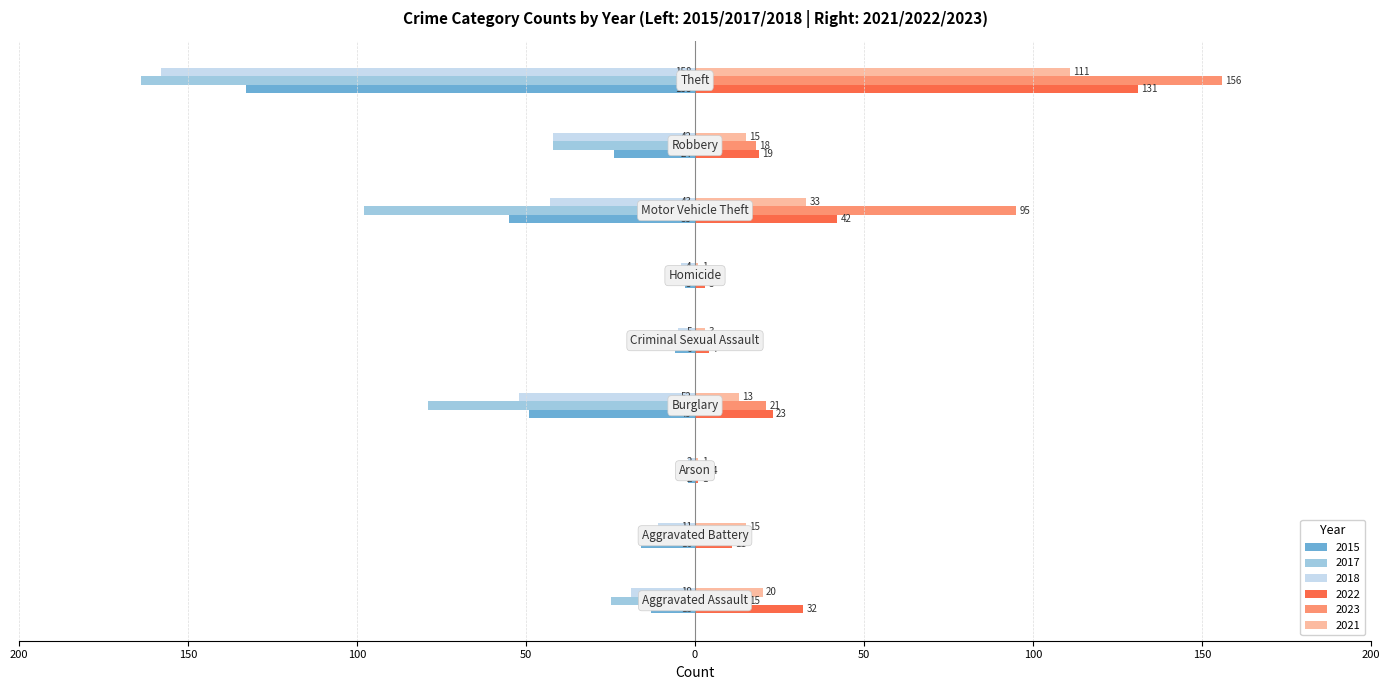

What are all the series names shown in the legend?

2015, 2017, 2018, 2022, 2023, 2021